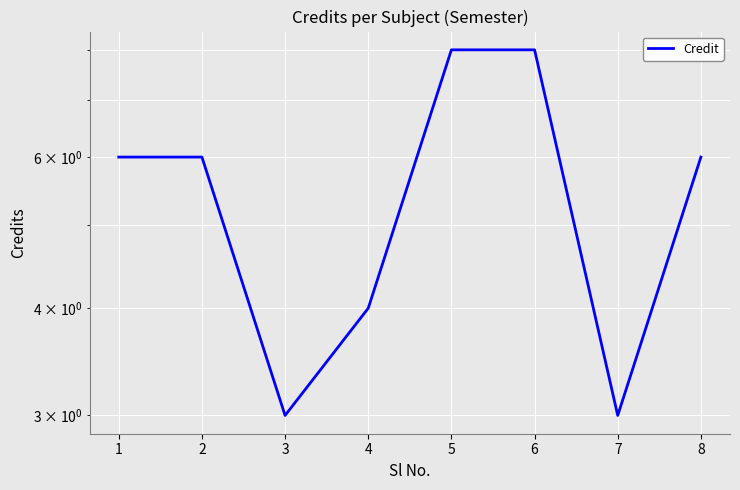

Does the chart display data point markers on the line(s)?

No